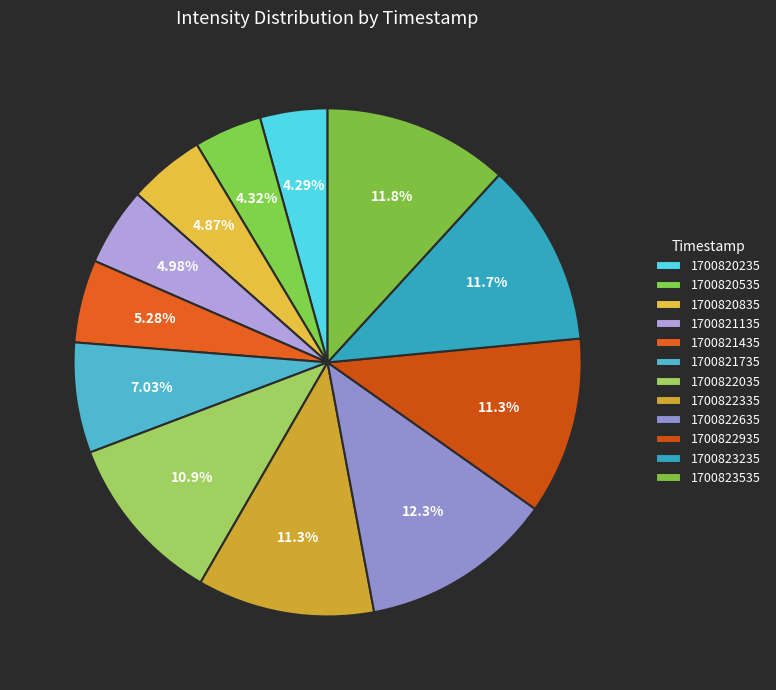

To the nearest percent, what is the average slice percentage?

8%